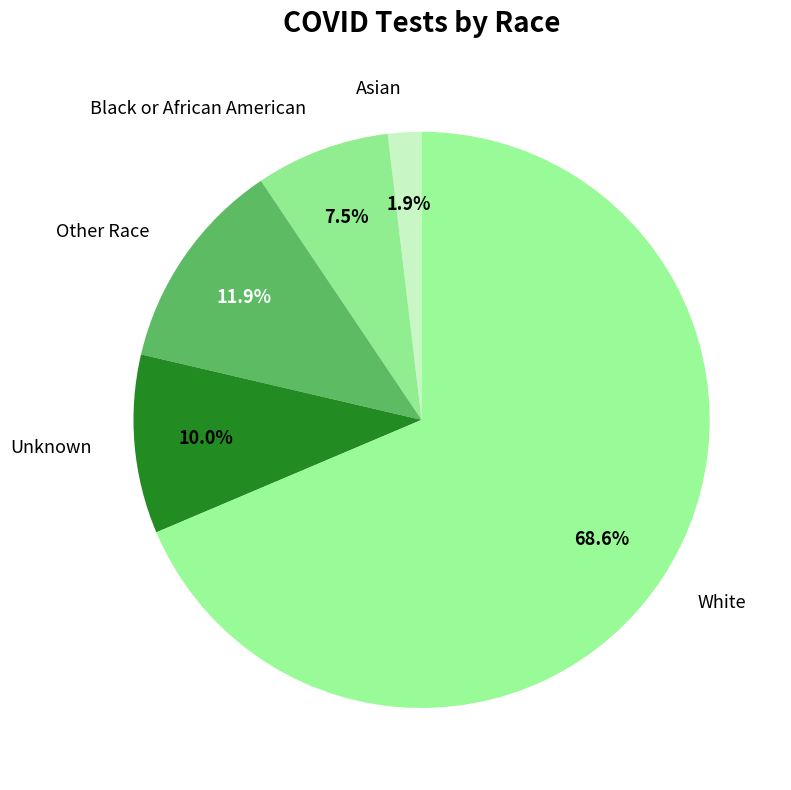

Which category has the biggest portion of the pie?

White